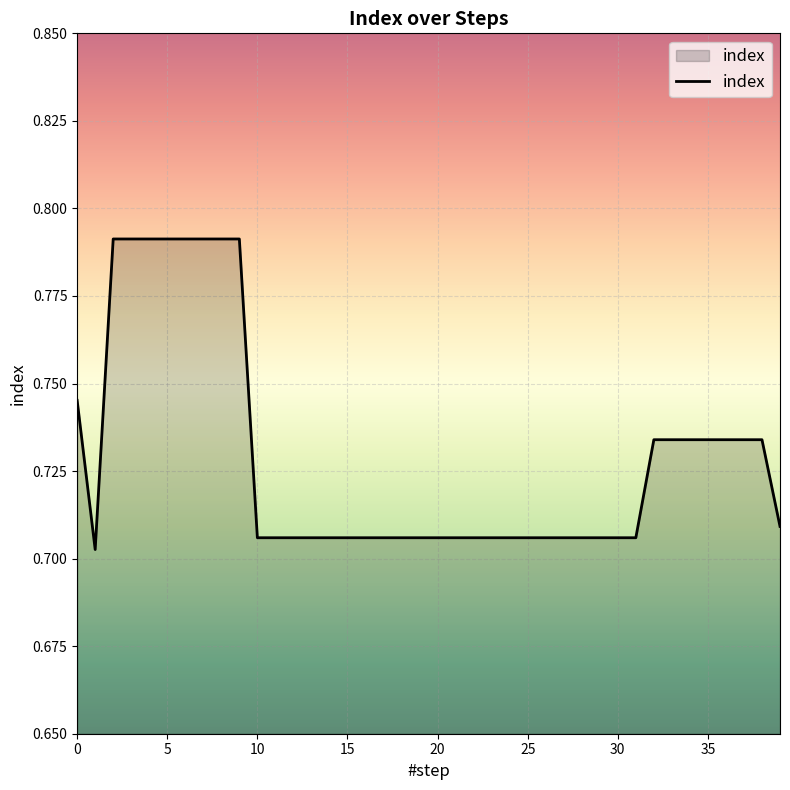

What is the greatest value displayed?

0.8